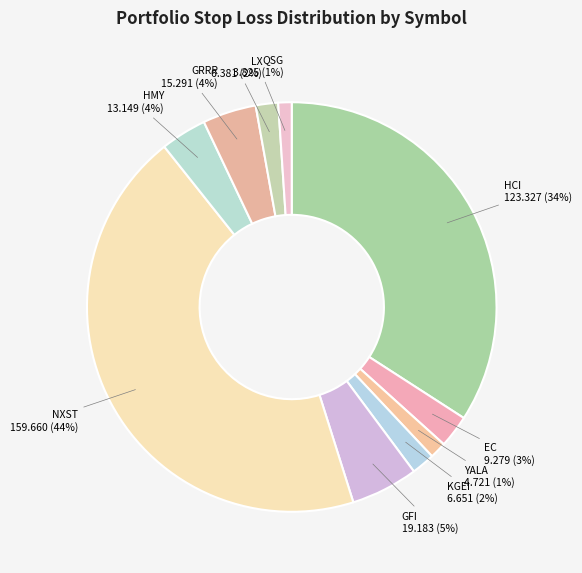

Which has a higher value, LX or HMY?

HMY